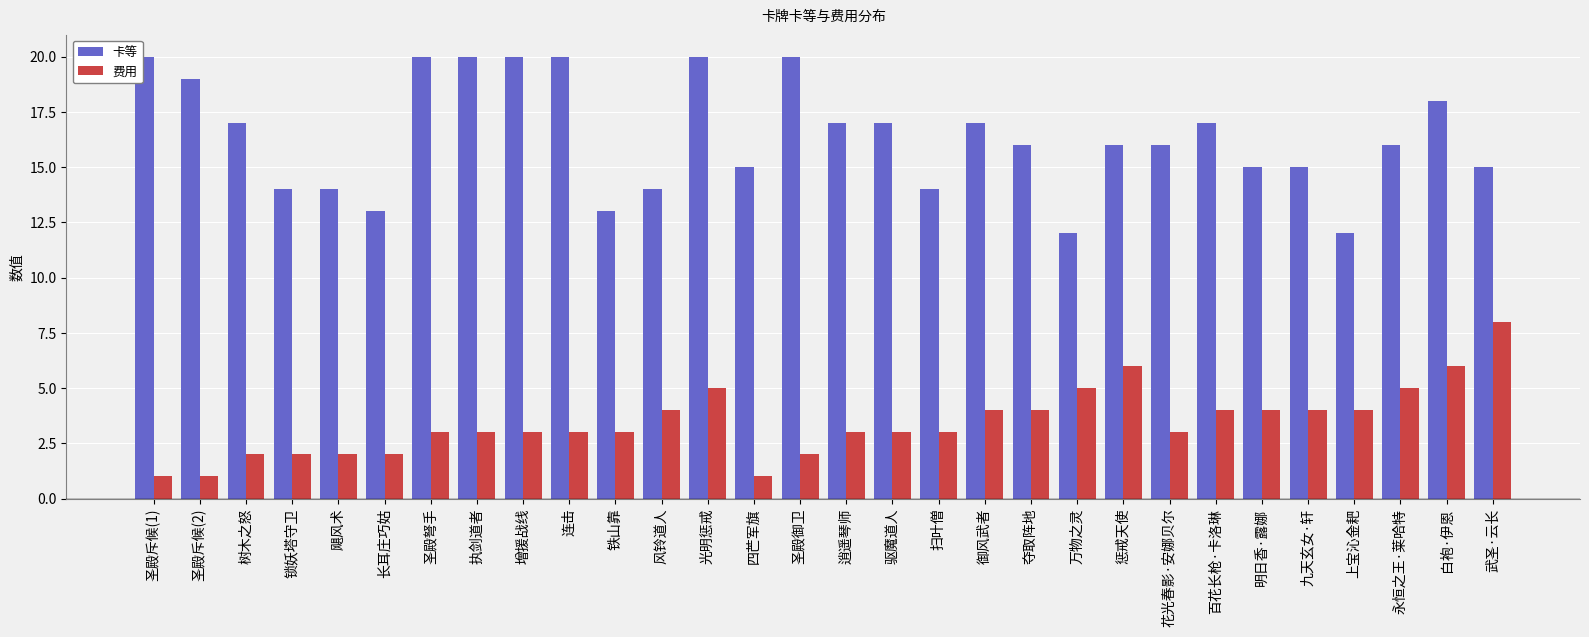

How many groups of bars are there?

30